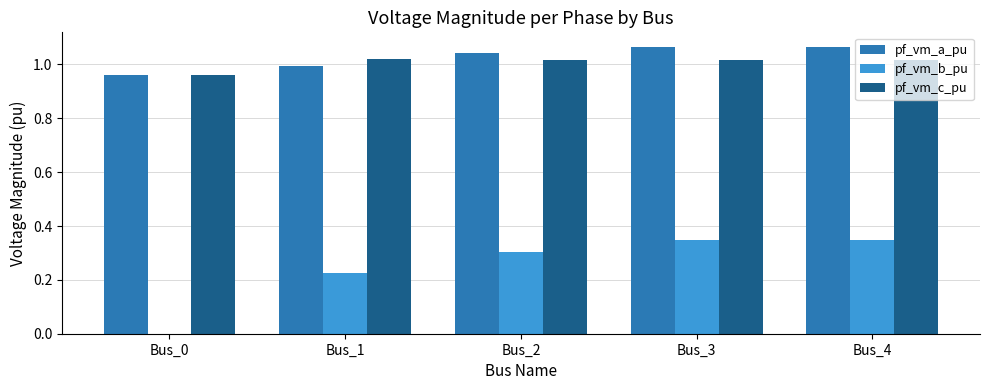

What are all the series names shown in the legend?

pf_vm_a_pu, pf_vm_b_pu, pf_vm_c_pu